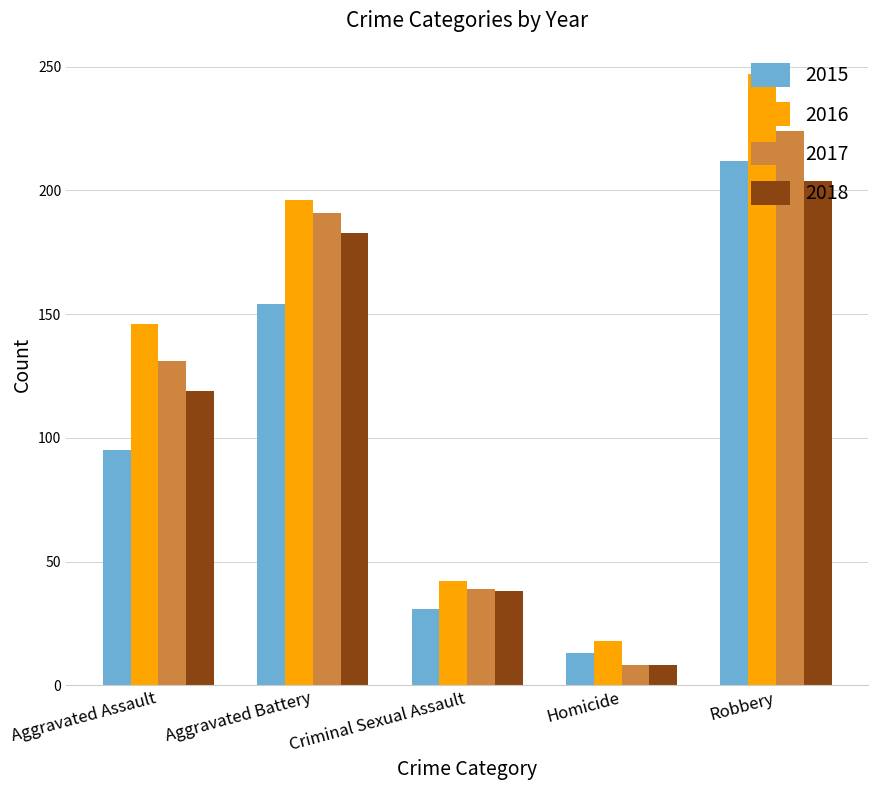

Is the value of 2015 at Aggravated Battery greater than the value of 2018 at Aggravated Battery?

No